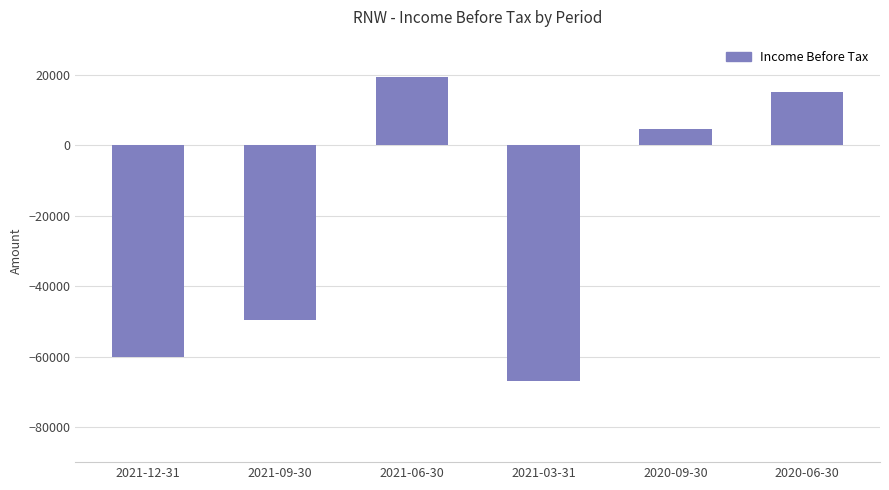

List the labels in order of value, largest first.

2021-06-30, 2020-06-30, 2020-09-30, 2021-09-30, 2021-12-31, 2021-03-31